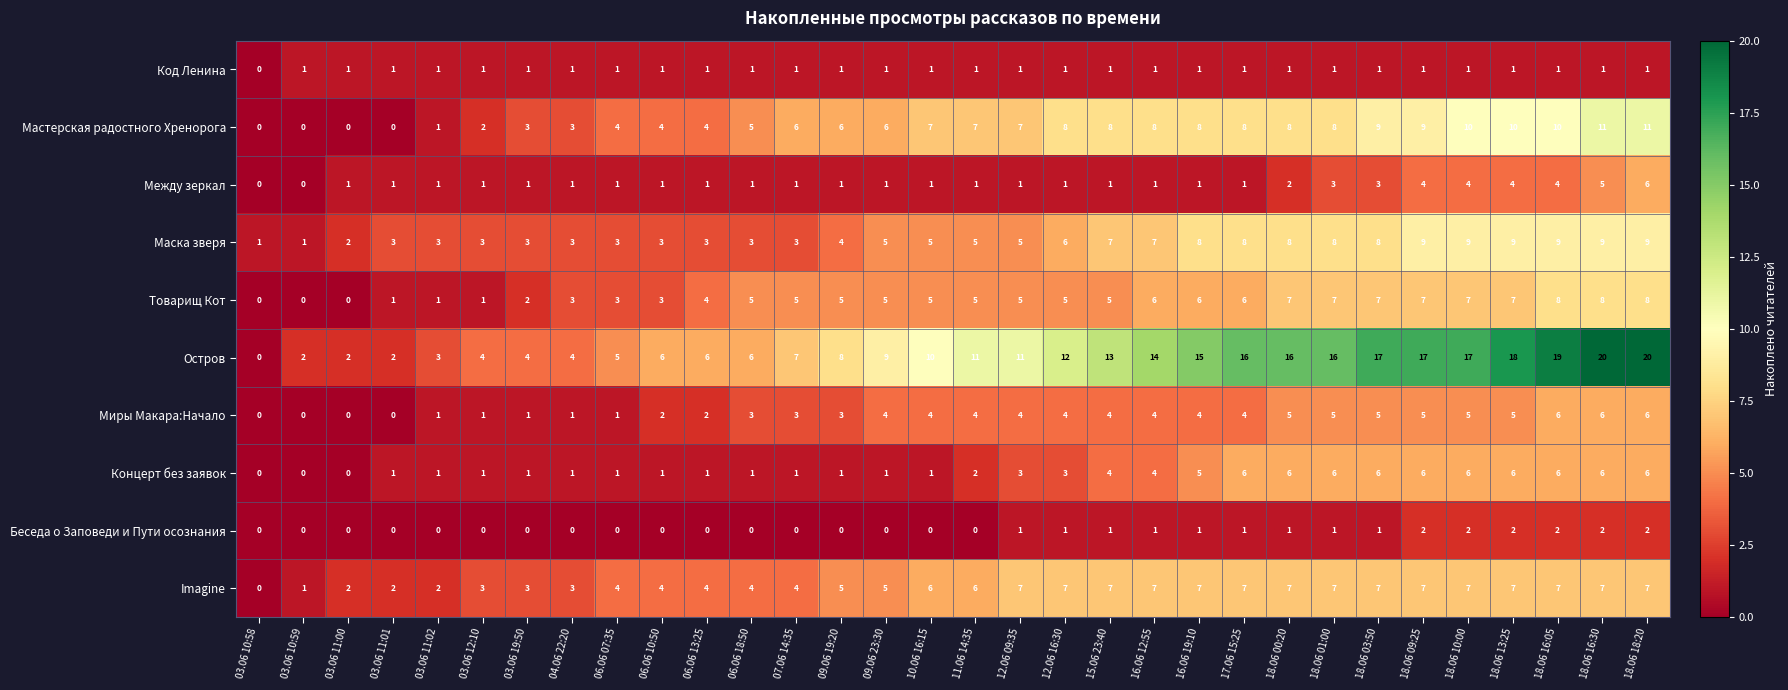

Is it true that Между зеркал equals 2 at 16.06 19:10?

False